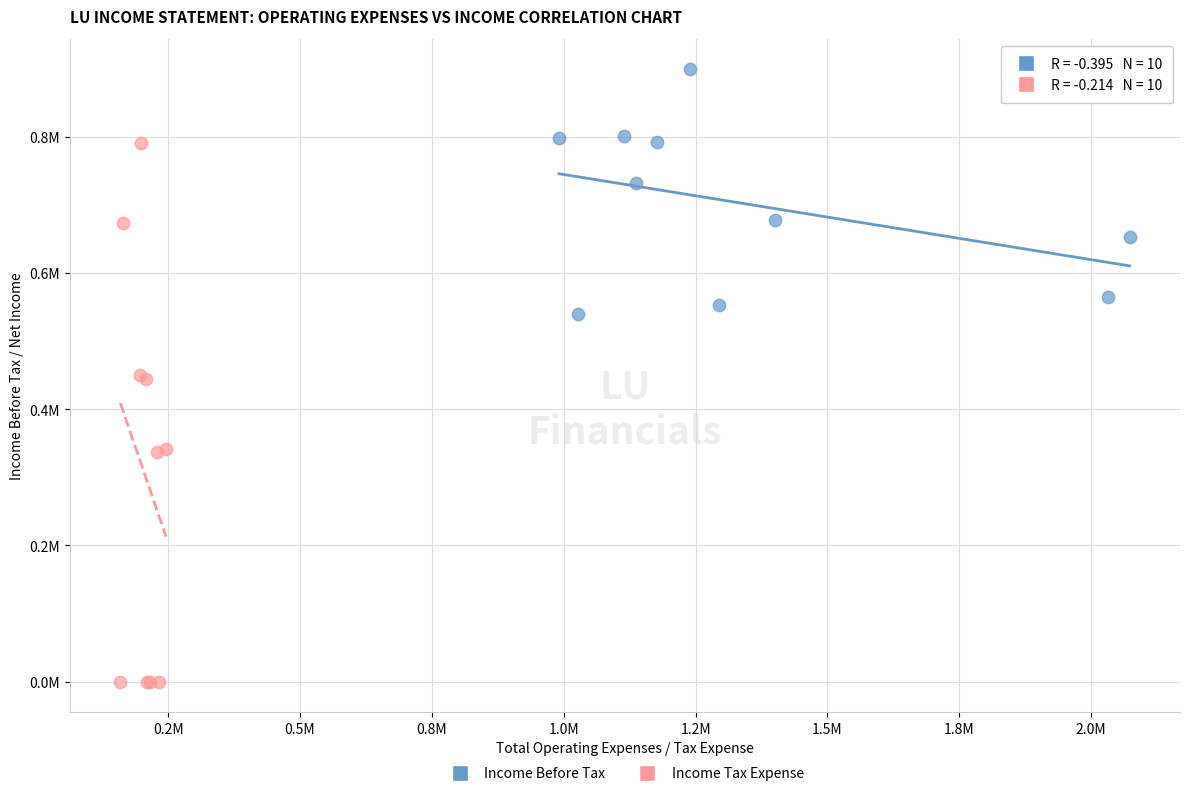

Which series reaches the maximum Y coordinate?

Income Before Tax